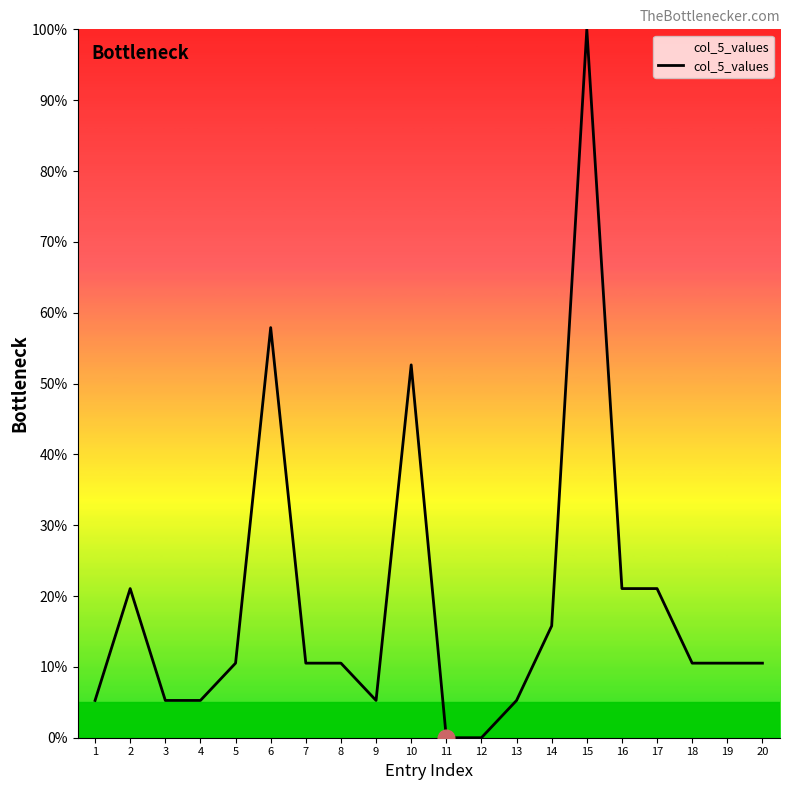

Where is the data nearest to the value 50?

10